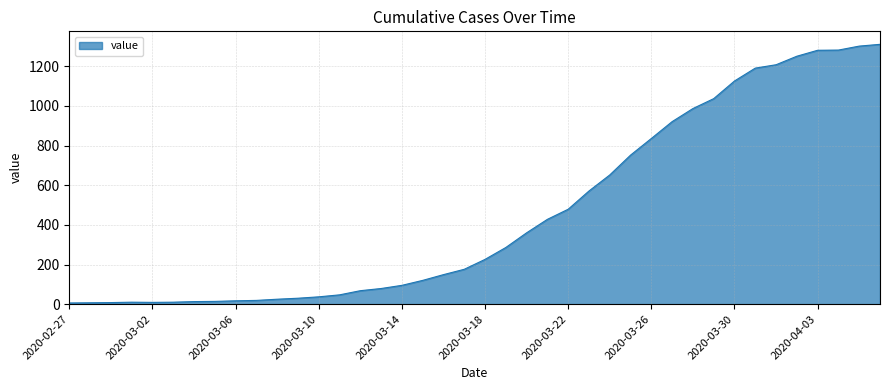

What is the difference between the maximum and minimum values?

1305